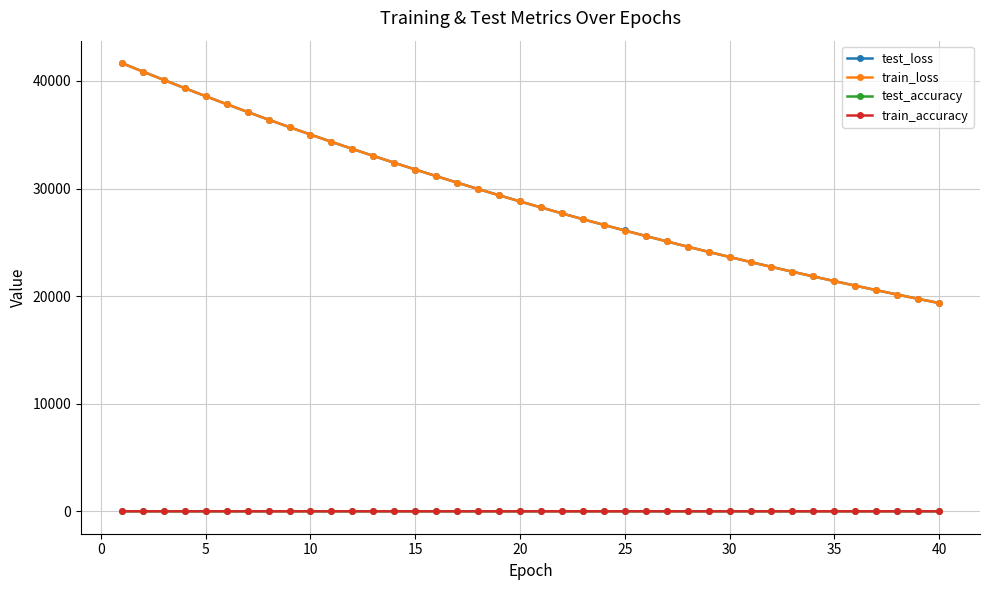

How many values in the test_loss series are below 28806?

20